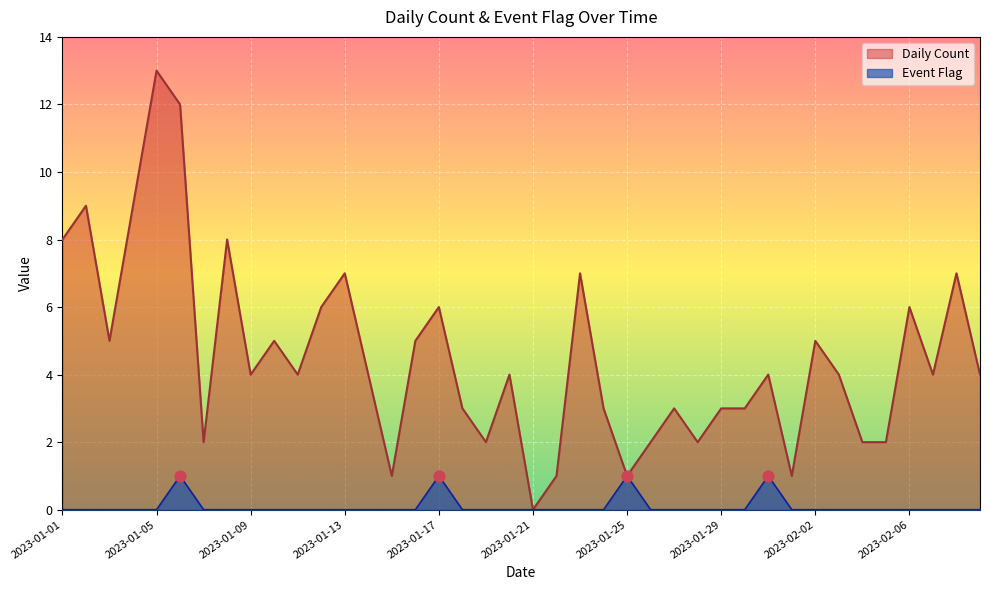

Is the value of Event Flag at 2023-01-18 greater than the value of Daily Count at 2023-01-05?

No